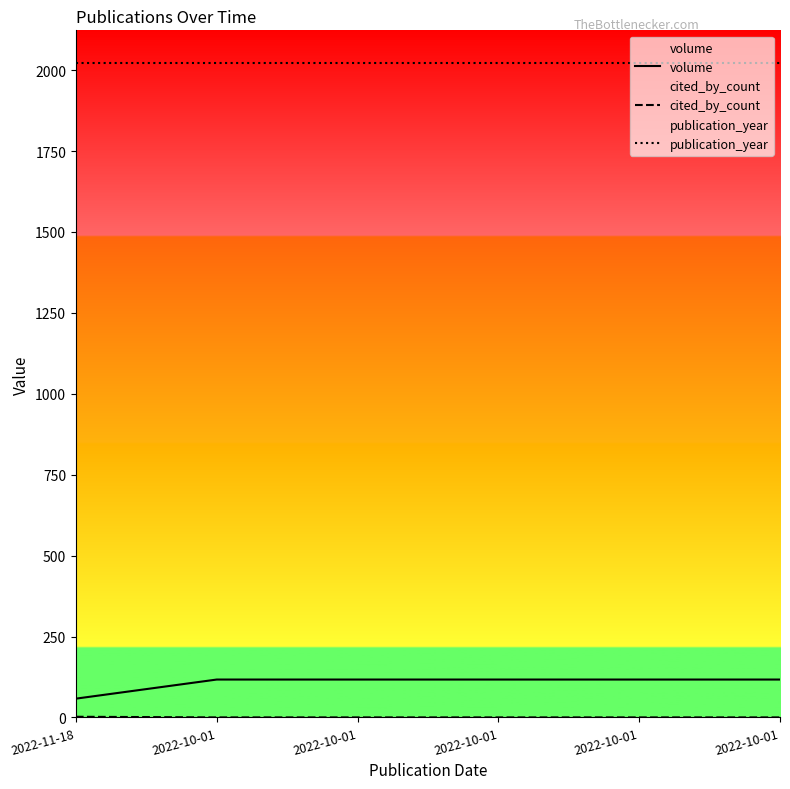

Is it true that cited_by_count equals 1 at 2022-10-01?

False